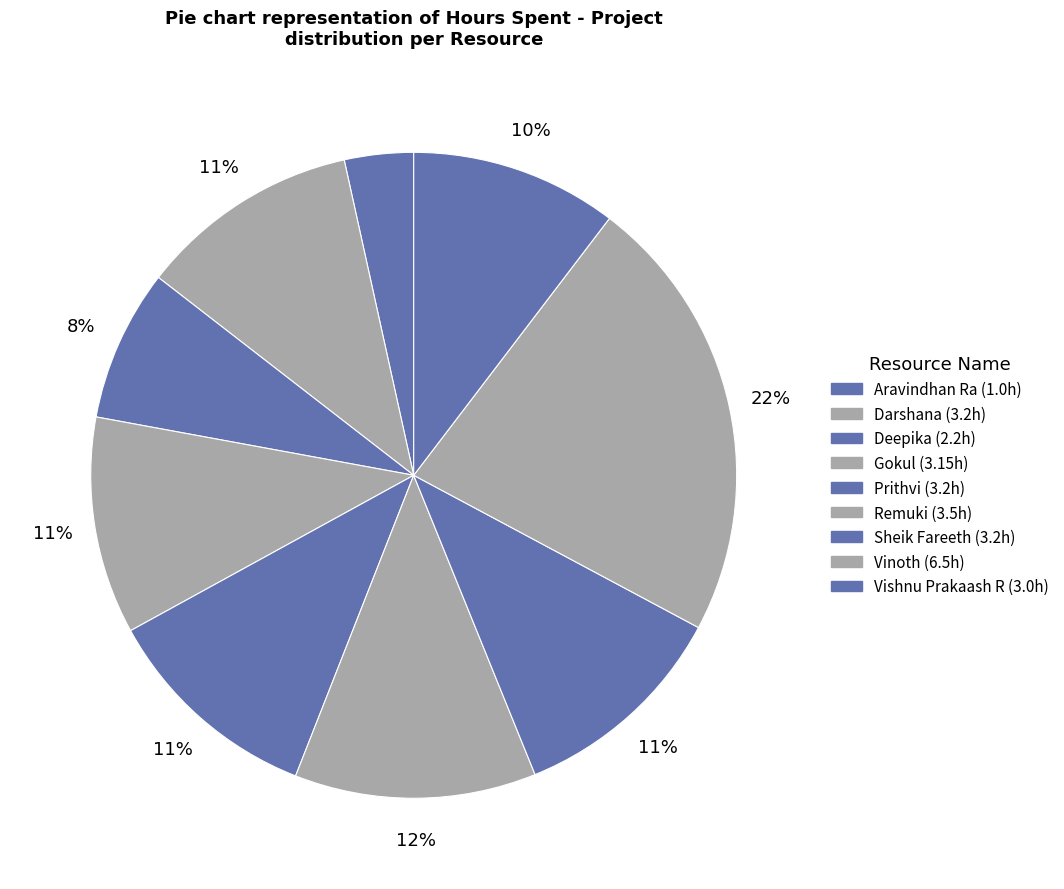

To the nearest percent, what is the combined percentage of Gokul and Deepika?

18%